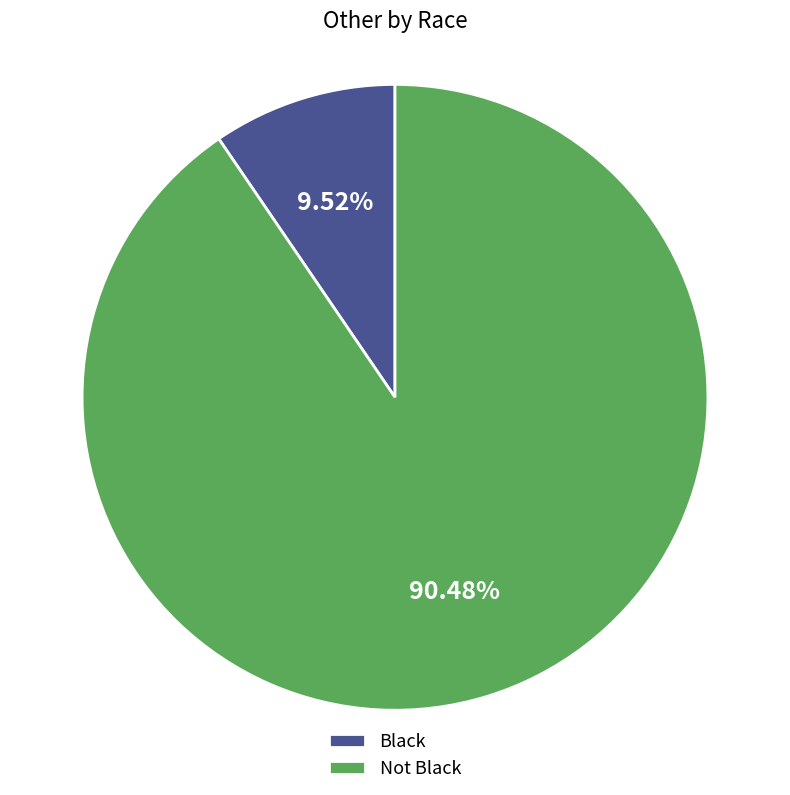

To the nearest percent, what is the difference between the largest and smallest slice percentages?

81%